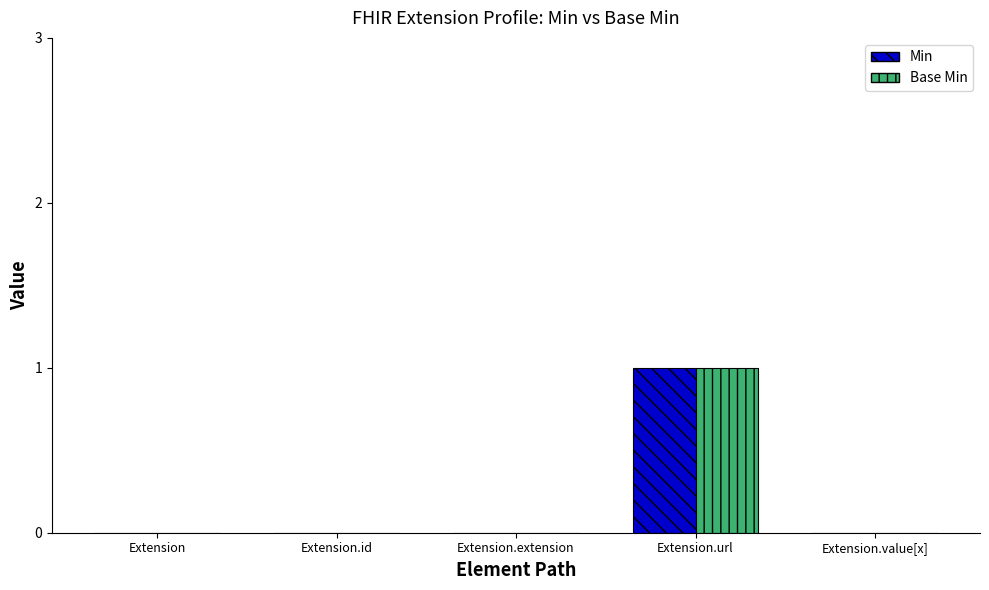

Reading left to right, what are all the values shown in this chart?

Min: 0	0	0	1	0
Base Min: 0	0	0	1	0